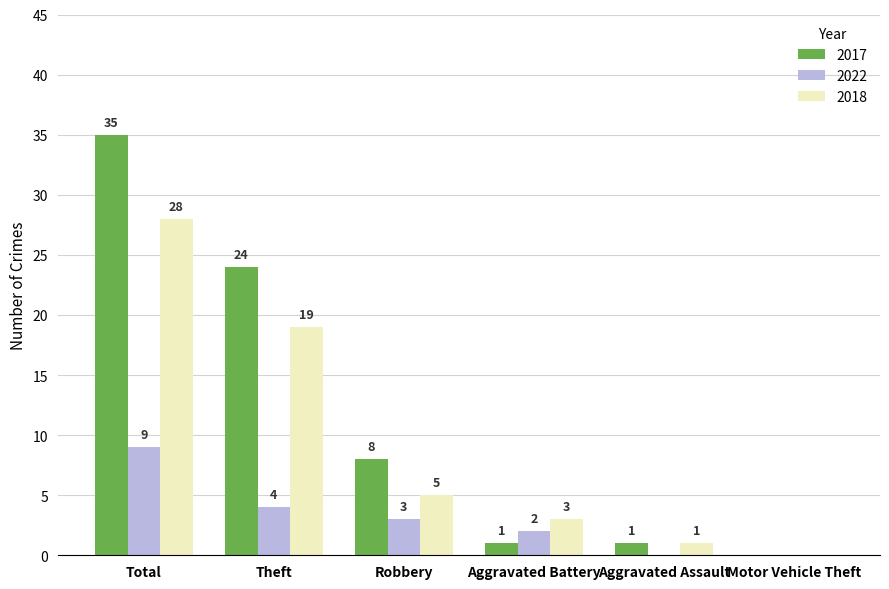

What is the total value across all series at Aggravated Battery?

6